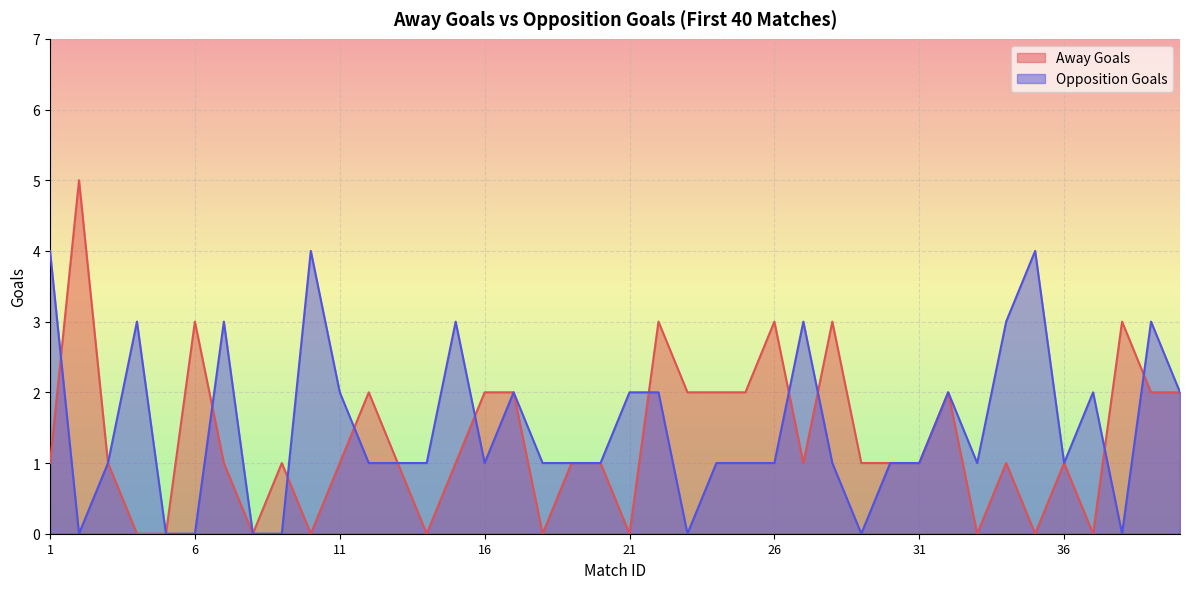

Reading left to right, extract all data points from this chart.

Away Goals: 1=1	2=5	3=1	4=0	5=0	6=3	7=1	8=0	9=1	10=0	11=1	12=2	13=1	14=0	15=1	16=2	17=2	18=0	19=1	20=1	21=0	22=3	23=2	24=2	25=2	26=3	27=1	28=3	29=1	30=1	31=1	32=2	33=0	34=1	35=0	36=1	37=0	38=3	39=2	40=2
Opposition Goals: 1=4	2=0	3=1	4=3	5=0	6=0	7=3	8=0	9=0	10=4	11=2	12=1	13=1	14=1	15=3	16=1	17=2	18=1	19=1	20=1	21=2	22=2	23=0	24=1	25=1	26=1	27=3	28=1	29=0	30=1	31=1	32=2	33=1	34=3	35=4	36=1	37=2	38=0	39=3	40=2